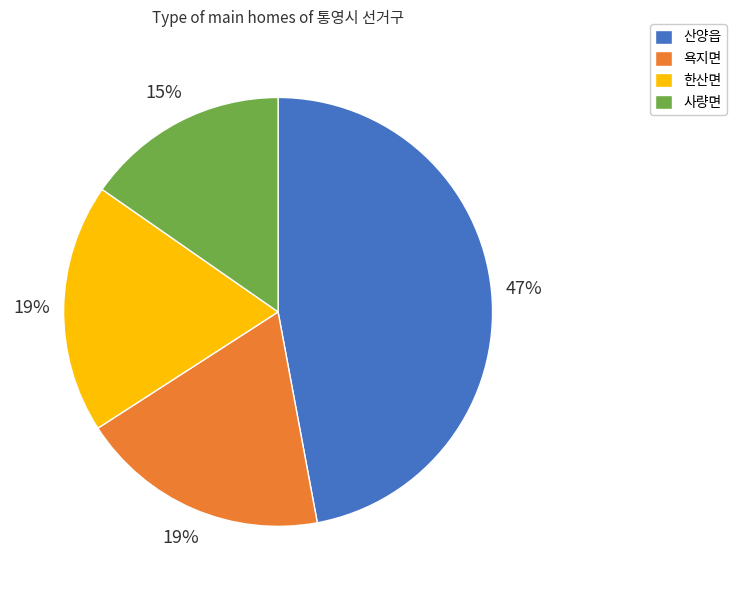

To the nearest percent, what is the average slice percentage?

25%